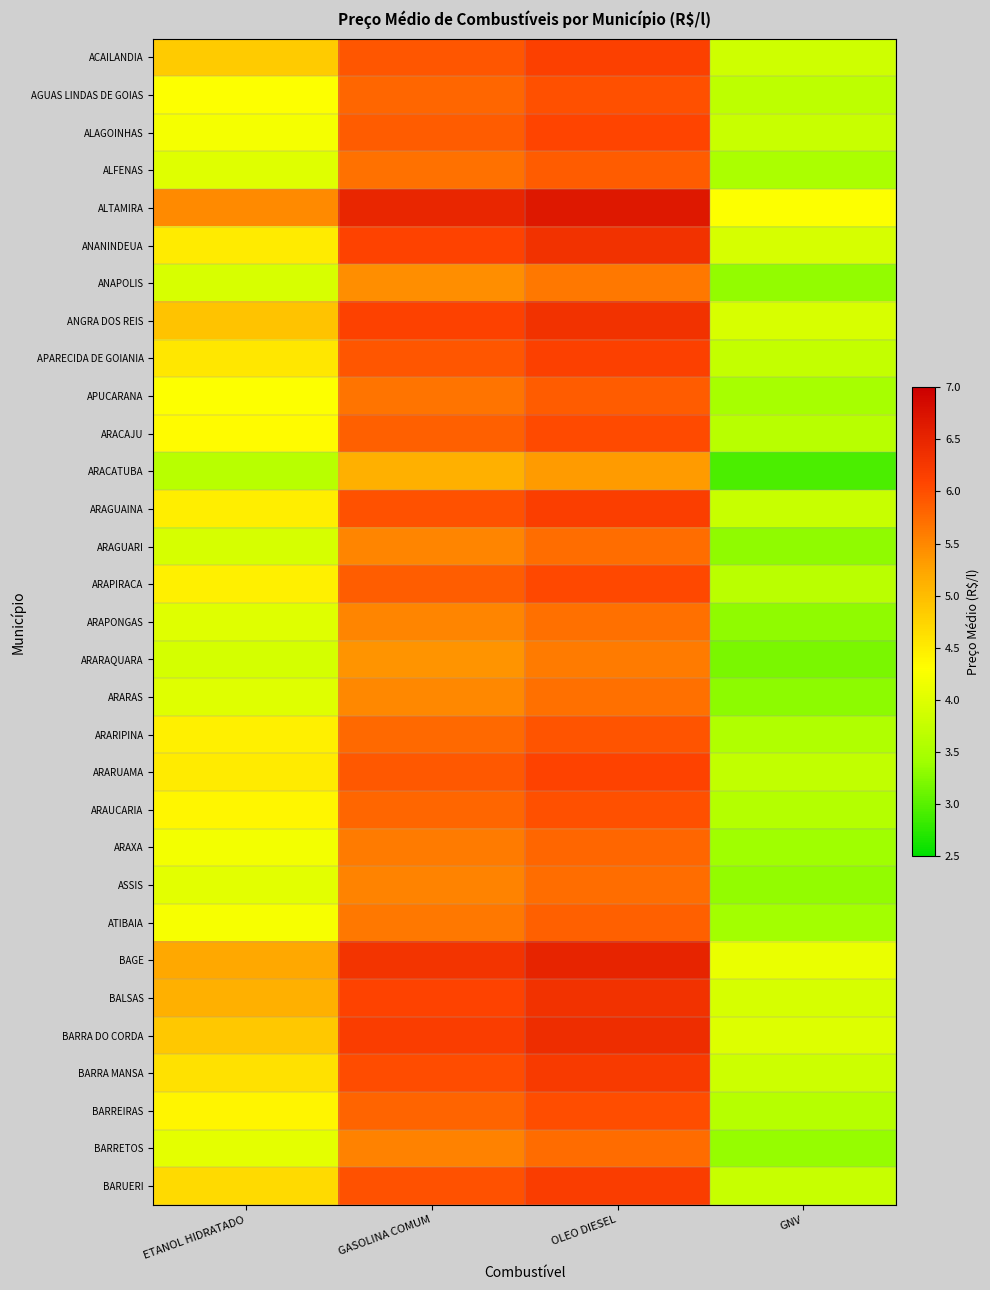

Reading left to right, list all the values displayed in this chart.

ACAILANDIA: ETANOL HIDRATADO=4.8	GASOLINA COMUM=5.9	OLEO DIESEL=6.1	GNV=3.8
AGUAS LINDAS DE GOIAS: ETANOL HIDRATADO=4.3	GASOLINA COMUM=5.8	OLEO DIESEL=6.0	GNV=3.7
ALAGOINHAS: ETANOL HIDRATADO=4.2	GASOLINA COMUM=5.9	OLEO DIESEL=6.1	GNV=3.8
ALFENAS: ETANOL HIDRATADO=4.0	GASOLINA COMUM=5.7	OLEO DIESEL=5.9	GNV=3.5
ALTAMIRA: ETANOL HIDRATADO=5.5	GASOLINA COMUM=6.5	OLEO DIESEL=6.7	GNV=4.3
ANANINDEUA: ETANOL HIDRATADO=4.5	GASOLINA COMUM=6.1	OLEO DIESEL=6.3	GNV=3.9
ANAPOLIS: ETANOL HIDRATADO=3.9	GASOLINA COMUM=5.4	OLEO DIESEL=5.6	GNV=3.3
ANGRA DOS REIS: ETANOL HIDRATADO=4.9	GASOLINA COMUM=6.1	OLEO DIESEL=6.3	GNV=3.9
APARECIDA DE GOIANIA: ETANOL HIDRATADO=4.5	GASOLINA COMUM=5.9	OLEO DIESEL=6.1	GNV=3.7
APUCARANA: ETANOL HIDRATADO=4.3	GASOLINA COMUM=5.7	OLEO DIESEL=5.9	GNV=3.5
ARACAJU: ETANOL HIDRATADO=4.3	GASOLINA COMUM=5.8	OLEO DIESEL=6.0	GNV=3.6
ARACATUBA: ETANOL HIDRATADO=3.6	GASOLINA COMUM=5.1	OLEO DIESEL=5.3	GNV=2.9
ARAGUAINA: ETANOL HIDRATADO=4.5	GASOLINA COMUM=6.0	OLEO DIESEL=6.2	GNV=3.8
ARAGUARI: ETANOL HIDRATADO=3.9	GASOLINA COMUM=5.5	OLEO DIESEL=5.7	GNV=3.3
ARAPIRACA: ETANOL HIDRATADO=4.5	GASOLINA COMUM=5.9	OLEO DIESEL=6.1	GNV=3.7
ARAPONGAS: ETANOL HIDRATADO=4.0	GASOLINA COMUM=5.5	OLEO DIESEL=5.7	GNV=3.3
ARARAQUARA: ETANOL HIDRATADO=3.9	GASOLINA COMUM=5.4	OLEO DIESEL=5.6	GNV=3.2
ARARAS: ETANOL HIDRATADO=4.0	GASOLINA COMUM=5.5	OLEO DIESEL=5.7	GNV=3.3
ARARIPINA: ETANOL HIDRATADO=4.5	GASOLINA COMUM=5.8	OLEO DIESEL=6.0	GNV=3.6
ARARUAMA: ETANOL HIDRATADO=4.5	GASOLINA COMUM=5.9	OLEO DIESEL=6.1	GNV=3.7
ARAUCARIA: ETANOL HIDRATADO=4.4	GASOLINA COMUM=5.8	OLEO DIESEL=6.0	GNV=3.6
ARAXA: ETANOL HIDRATADO=4.2	GASOLINA COMUM=5.6	OLEO DIESEL=5.8	GNV=3.4
ASSIS: ETANOL HIDRATADO=4.0	GASOLINA COMUM=5.5	OLEO DIESEL=5.7	GNV=3.3
ATIBAIA: ETANOL HIDRATADO=4.2	GASOLINA COMUM=5.6	OLEO DIESEL=5.8	GNV=3.4
BAGE: ETANOL HIDRATADO=5.2	GASOLINA COMUM=6.3	OLEO DIESEL=6.5	GNV=4.1
BALSAS: ETANOL HIDRATADO=5.1	GASOLINA COMUM=6.1	OLEO DIESEL=6.3	GNV=3.9
BARRA DO CORDA: ETANOL HIDRATADO=4.9	GASOLINA COMUM=6.2	OLEO DIESEL=6.4	GNV=4.0
BARRA MANSA: ETANOL HIDRATADO=4.6	GASOLINA COMUM=6.0	OLEO DIESEL=6.2	GNV=3.8
BARREIRAS: ETANOL HIDRATADO=4.4	GASOLINA COMUM=5.8	OLEO DIESEL=6.0	GNV=3.6
BARRETOS: ETANOL HIDRATADO=4.0	GASOLINA COMUM=5.5	OLEO DIESEL=5.8	GNV=3.4
BARUERI: ETANOL HIDRATADO=4.7	GASOLINA COMUM=6.0	OLEO DIESEL=6.2	GNV=3.8